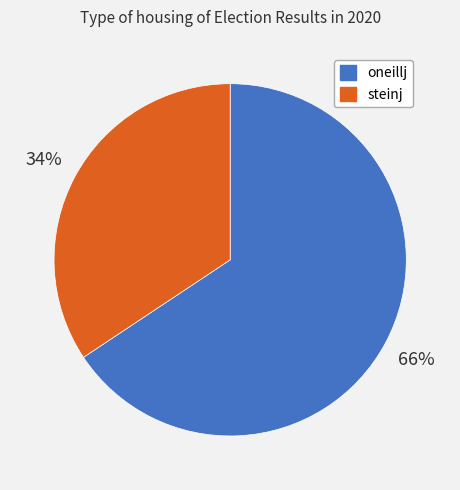

Do oneillj and steinj together represent more than half of the pie?

Yes